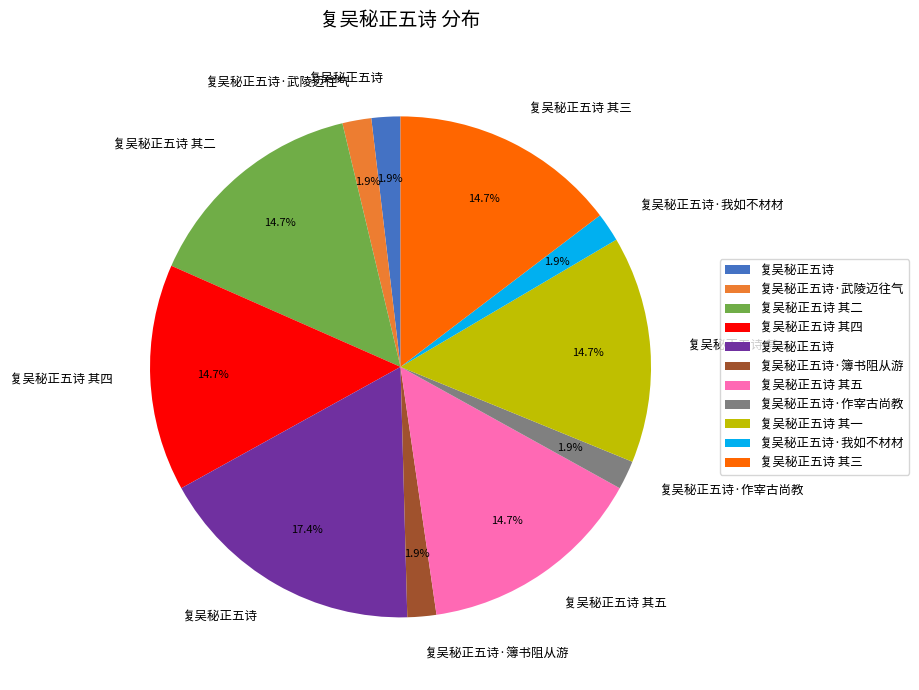

Does any single category account for the majority?

No